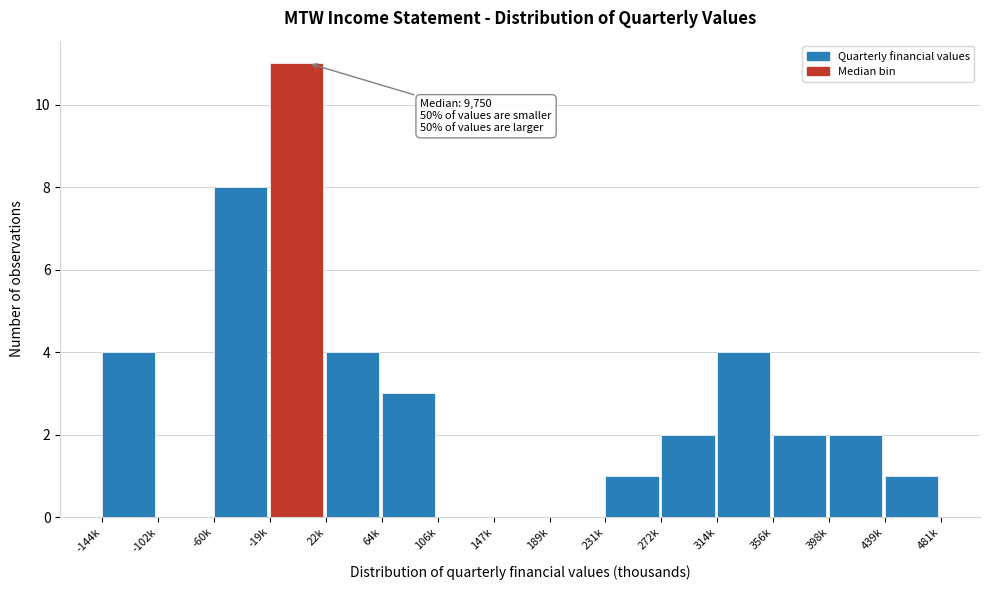

Reading left to right, transcribe all the data shown in this chart.

-144k=4	-102k=0	-60k=8	-19k=11	22k=4	64k=3	106k=0	147k=0	189k=0	231k=1	272k=2	314k=4	356k=2	398k=2	439k=1